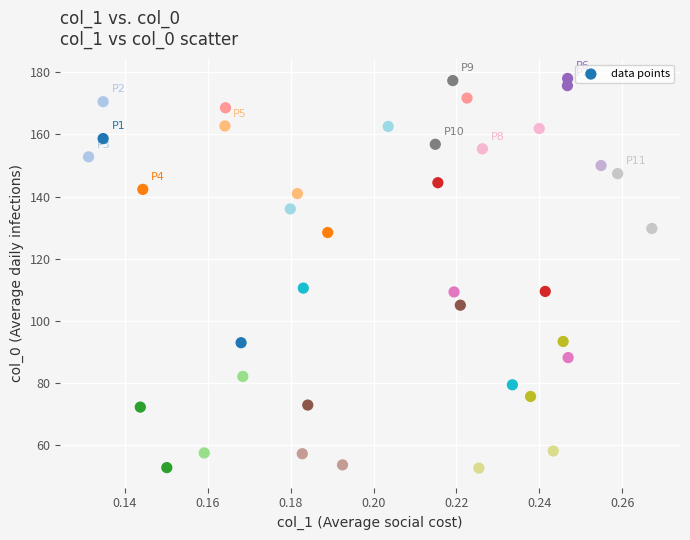

What is the range of Y values (max minus min)?

125.4